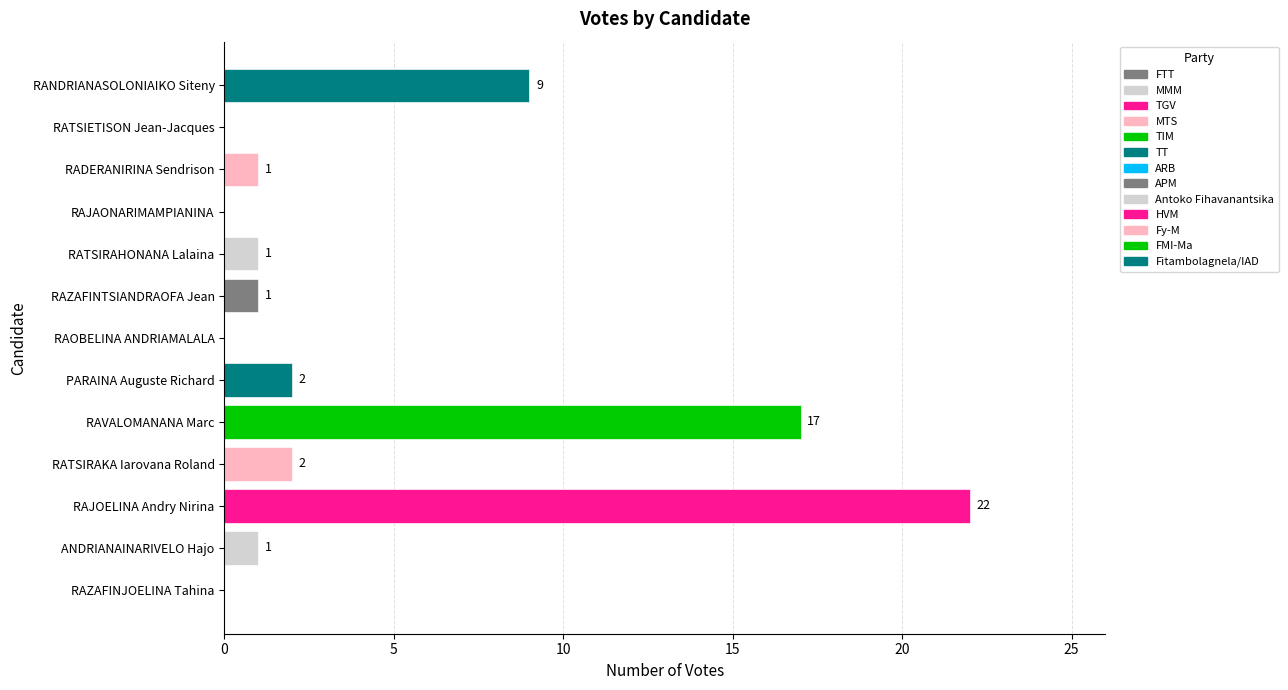

What is the change in value from 0 to 5?

+21